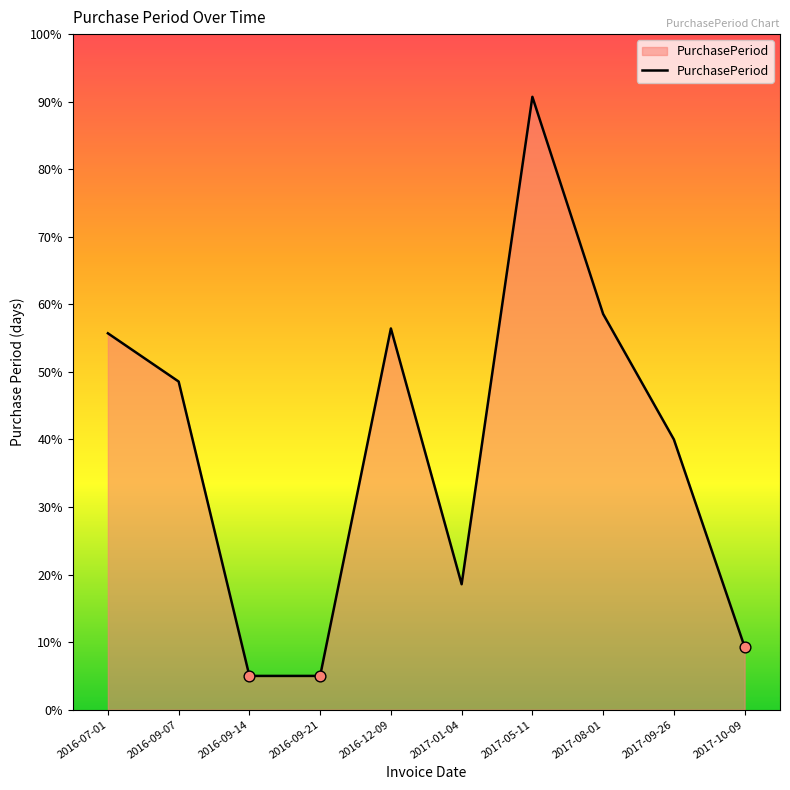

Approximately how many times larger is the value at 2016-09-14 compared to 2017-08-01?

0.1